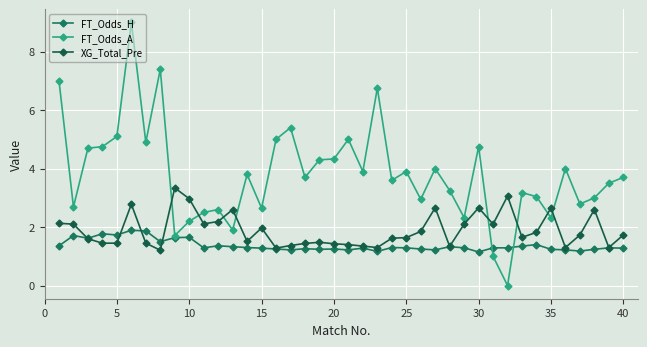

How many lines are shown in the chart?

3